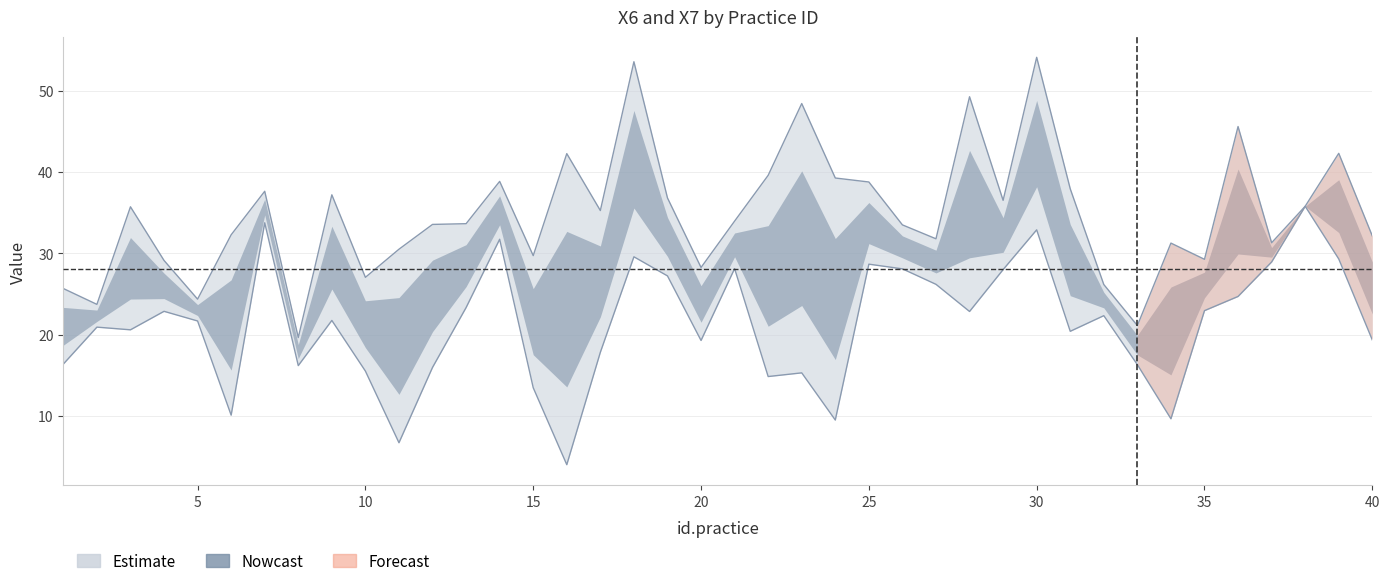

How many interior local peaks does the X7 series have?

12